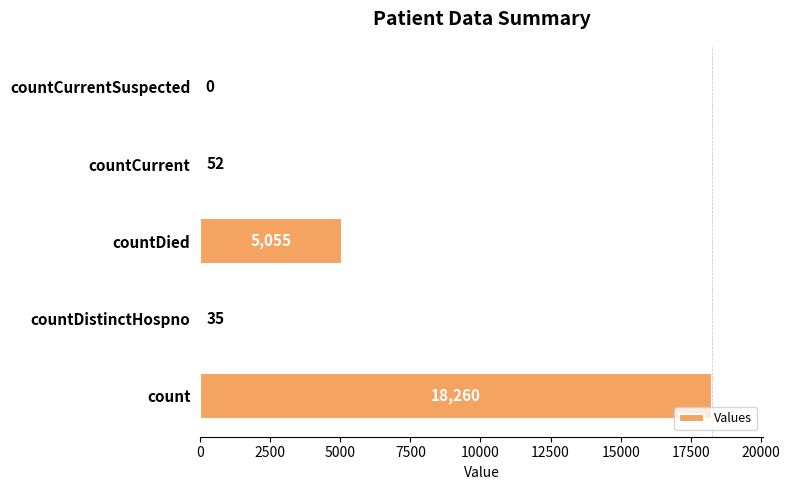

How many data points does each series have?

5